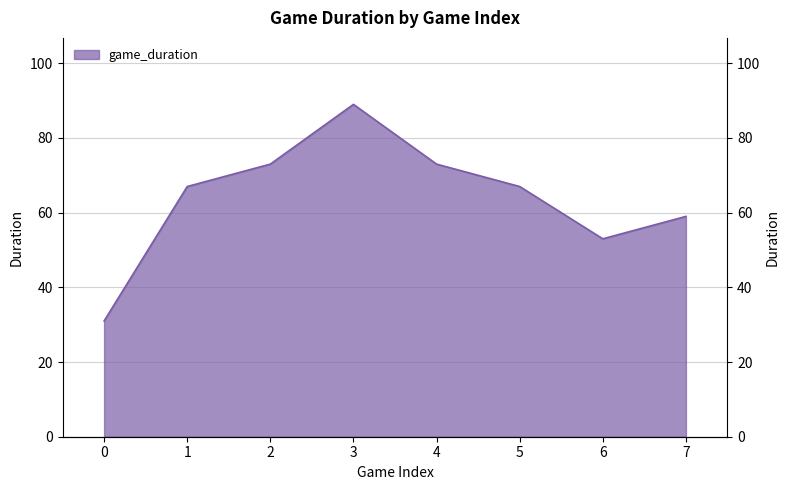

What is the sum of all values?

512